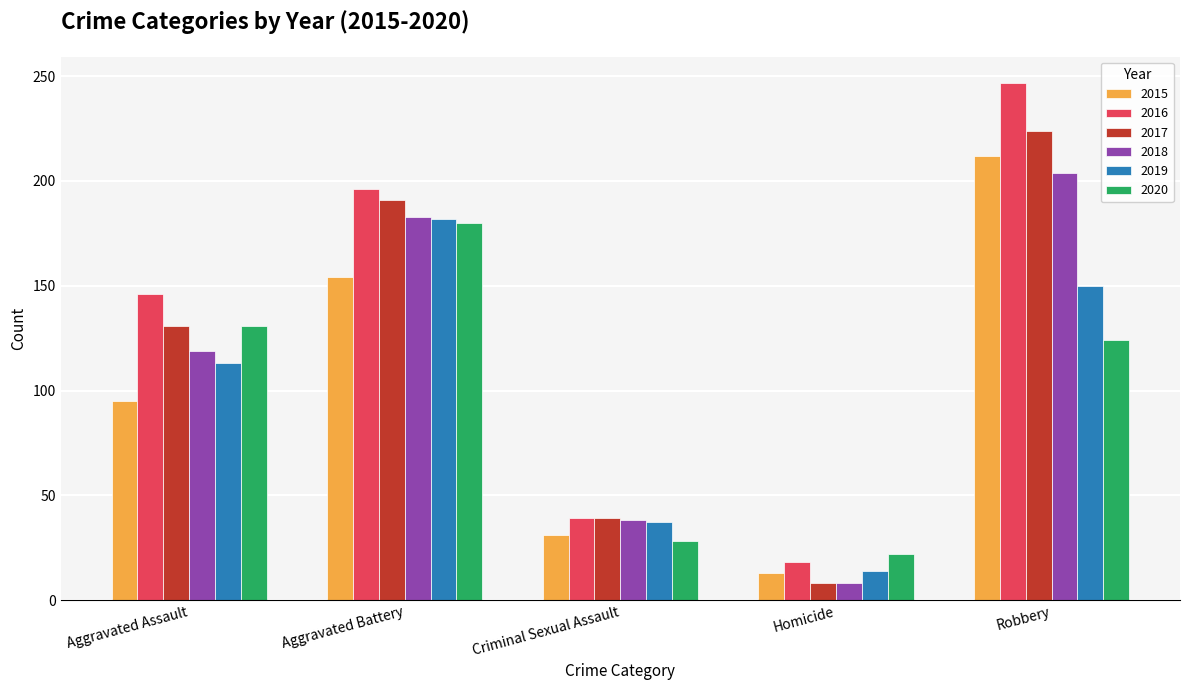

Rank the categories by 2015 value from highest to lowest.

Robbery, Aggravated Battery, Aggravated Assault, Criminal Sexual Assault, Homicide